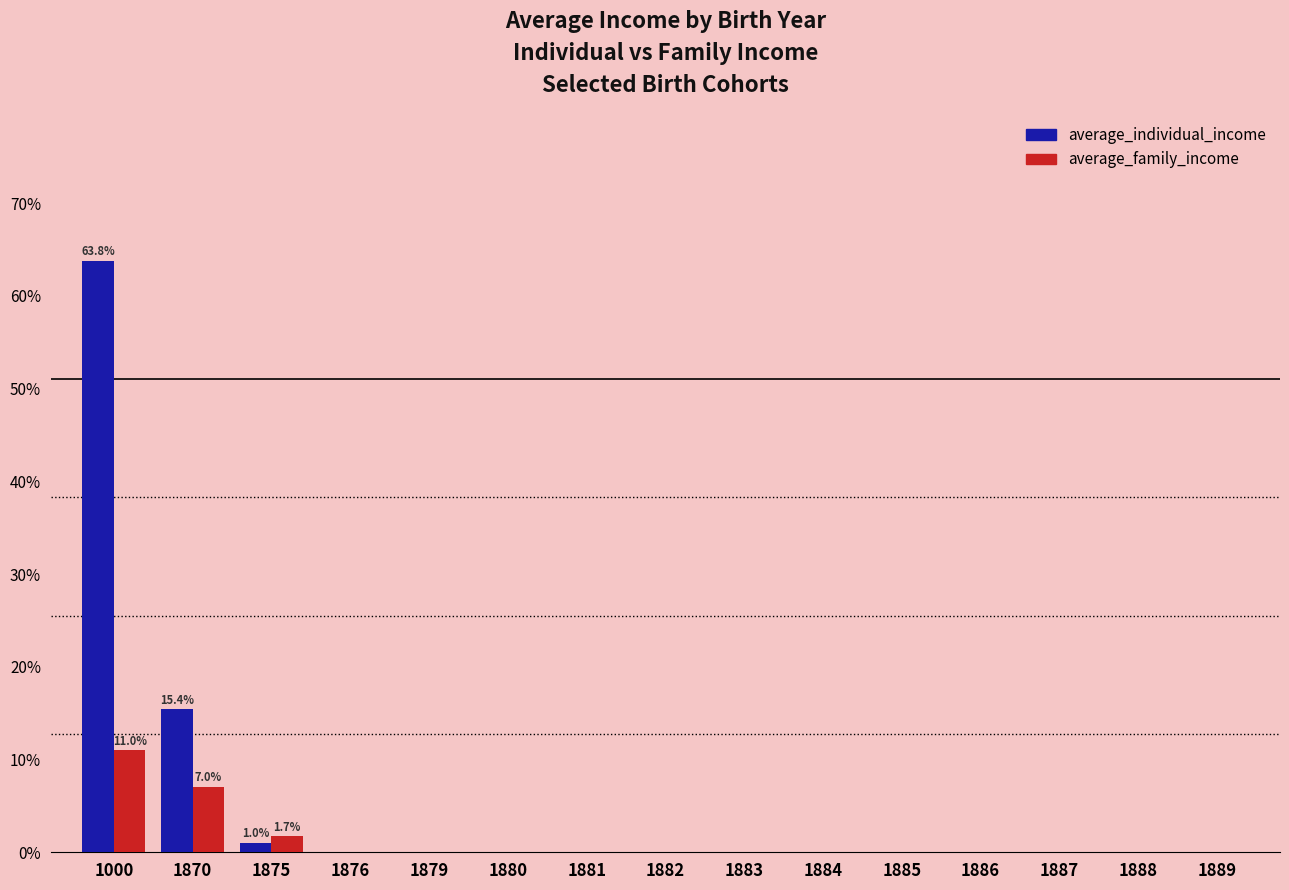

At which category is the sum across all series the highest?

1000